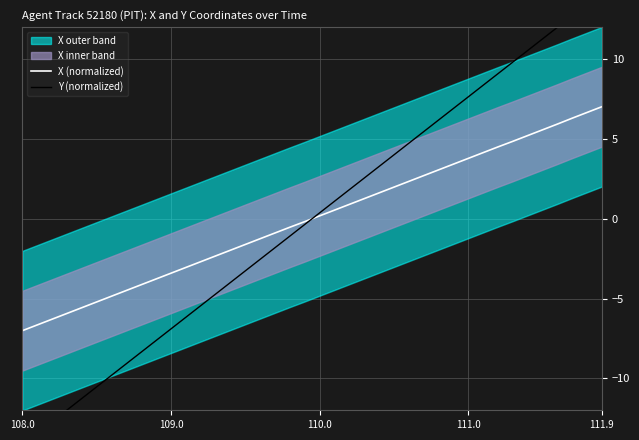

How many data points in X (normalized) are less than 0?

20